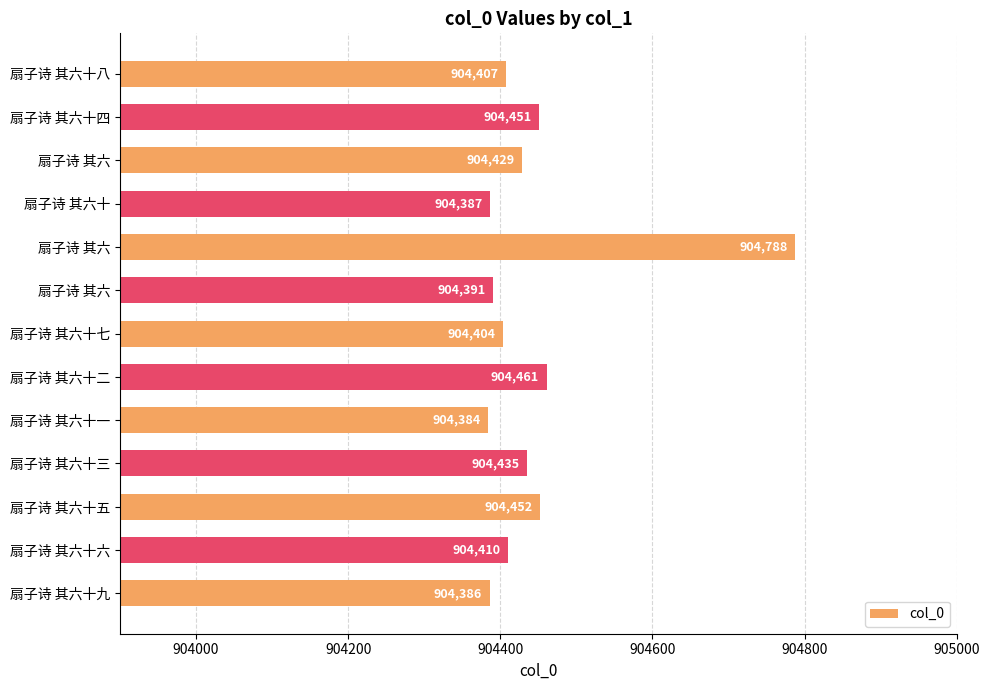

What is the greatest value displayed?

904788